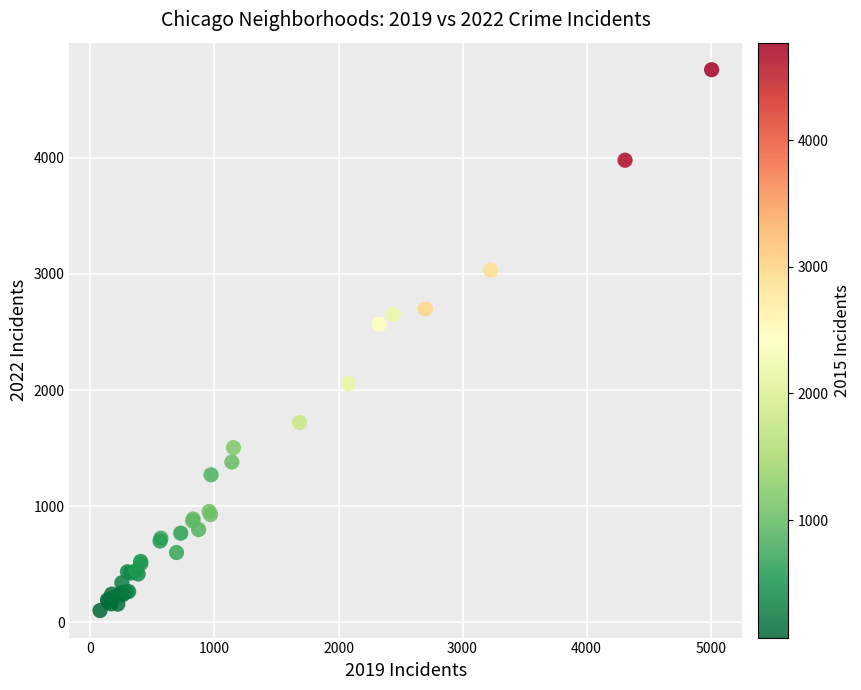

What Y value in the scatter plot is closest to 2430?

2566